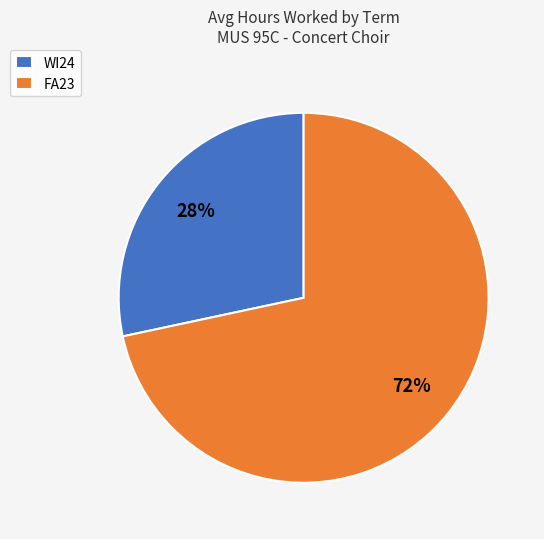

To the nearest percent, what is the combined percentage of FA23 and WI24?

100%